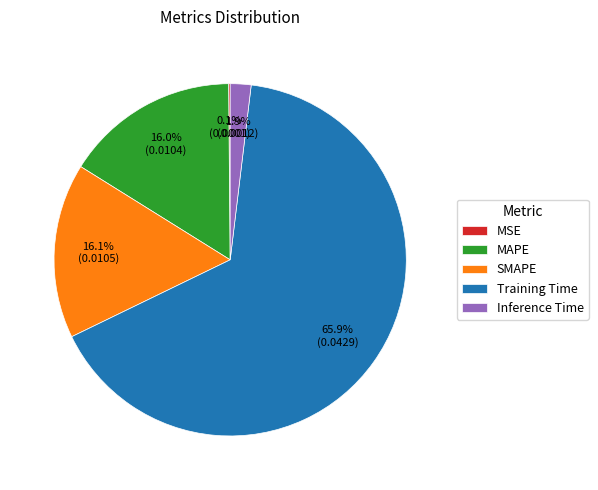

Which slice is the largest?

Training Time